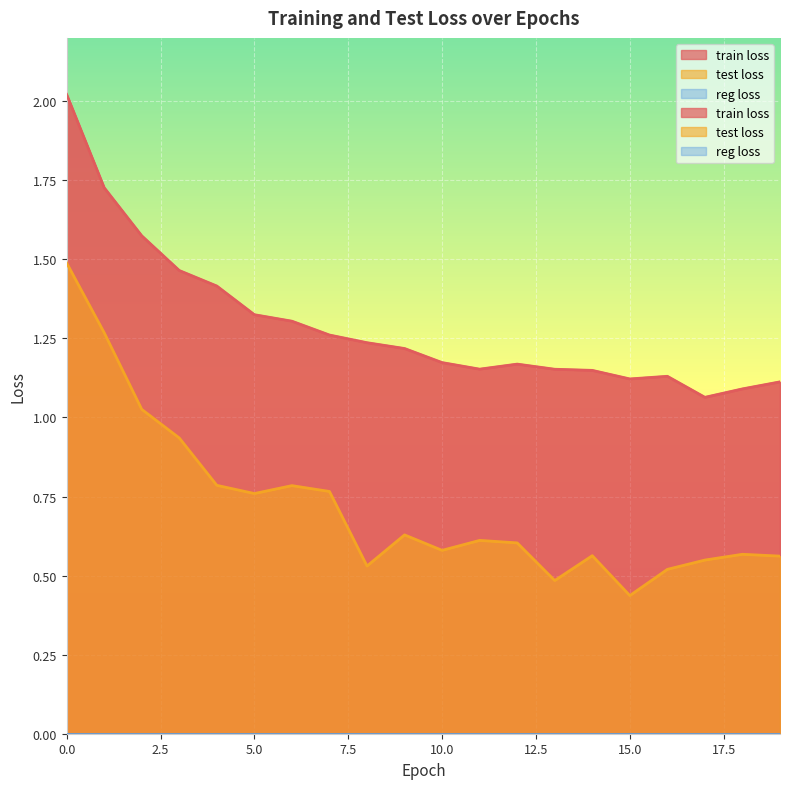

Reading left to right, extract all data points from this chart.

train loss: 2.0	1.7	1.6	1.5	1.4	1.3	1.3	1.3	1.2	1.2	1.2	1.2	1.2	1.2	1.1	1.1	1.1	1.1	1.1	1.1
test loss: 1.5	1.3	1.0	0.9	0.8	0.8	0.8	0.8	0.5	0.6	0.6	0.6	0.6	0.5	0.6	0.4	0.5	0.5	0.6	0.6